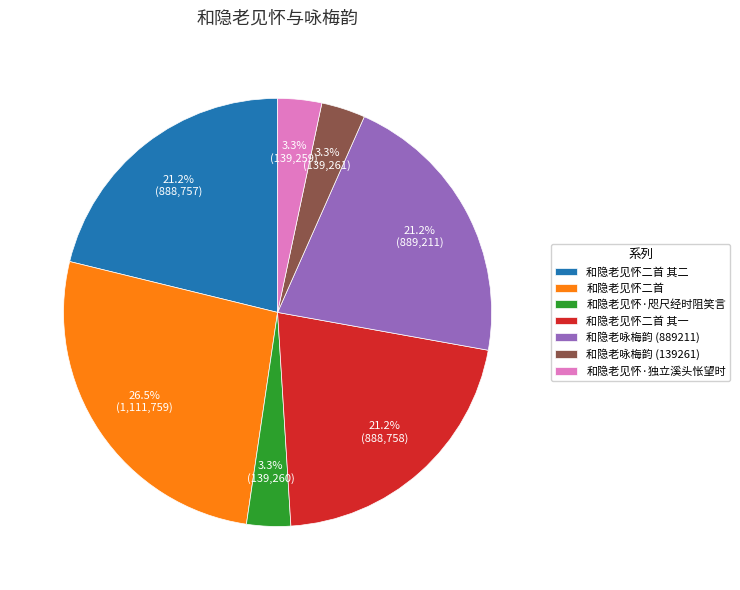

Approximately how many times larger is the value at 和隐老咏梅韵 (889211) compared to 和隐老咏梅韵 (139261)?

6.4